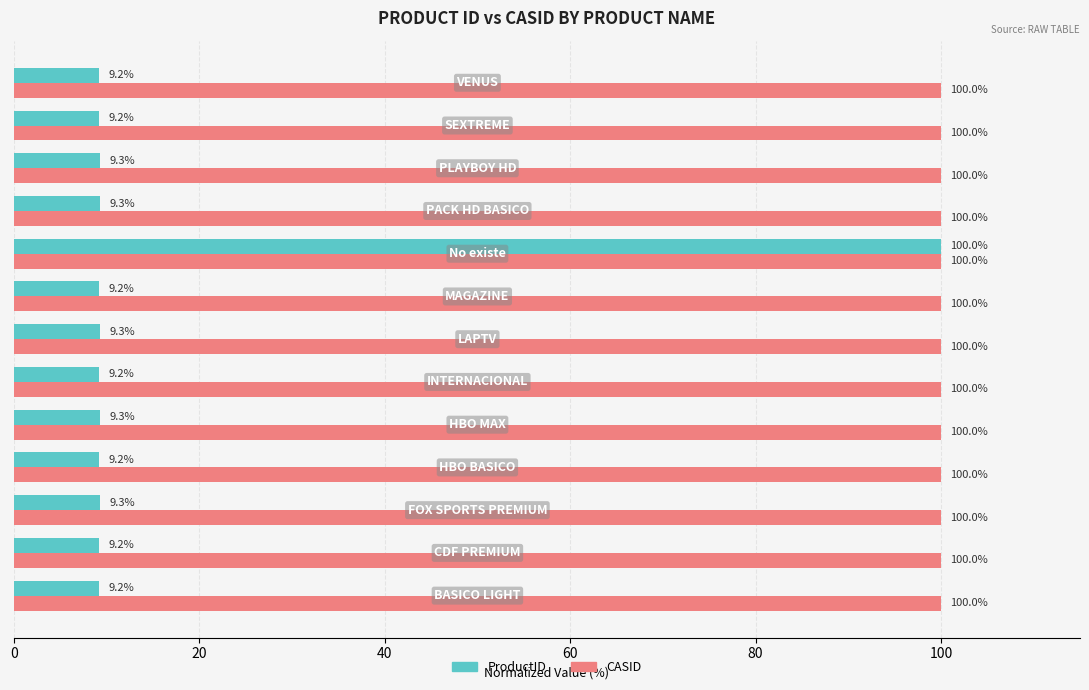

What is the smallest value displayed?

9.2